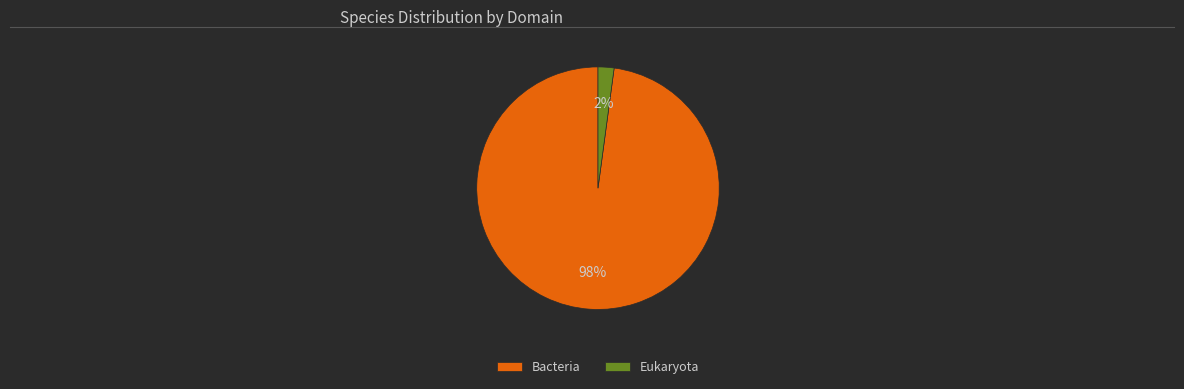

To the nearest percent, what portion does Bacteria represent?

98%